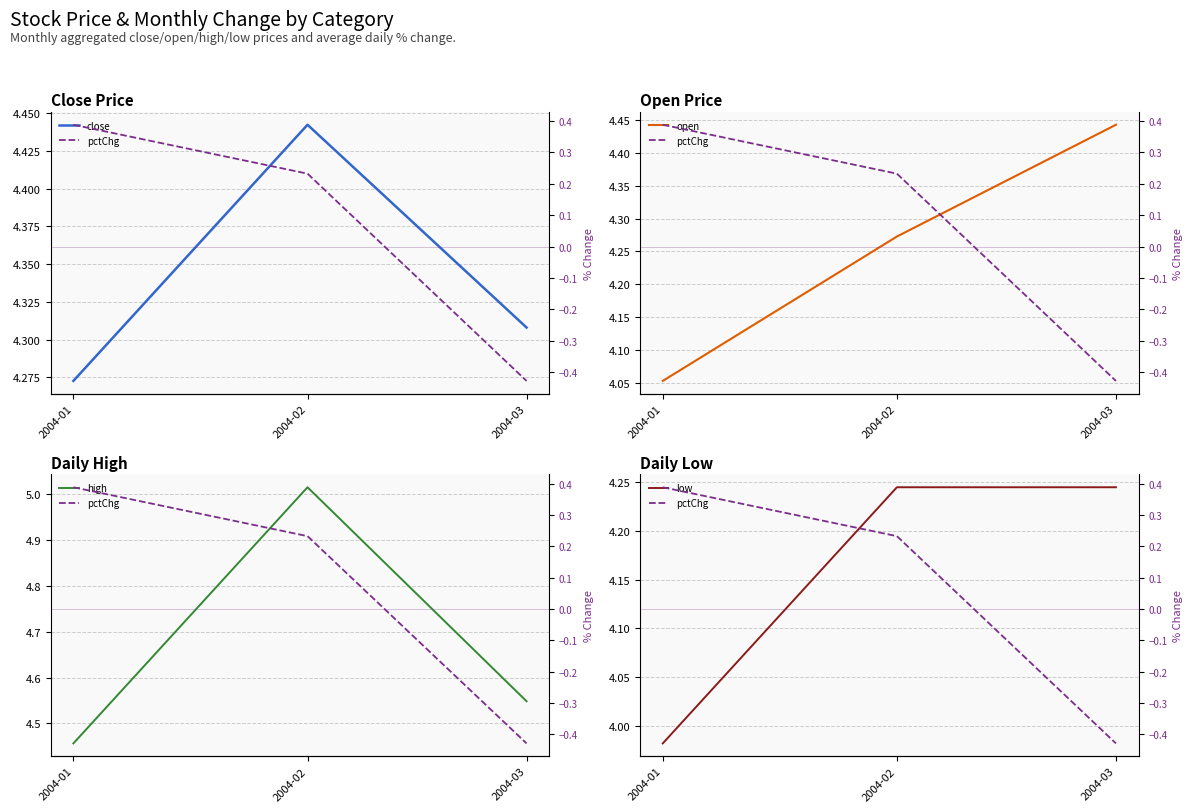

What is the value of the pctChg point at the 1st from the left?

0.4